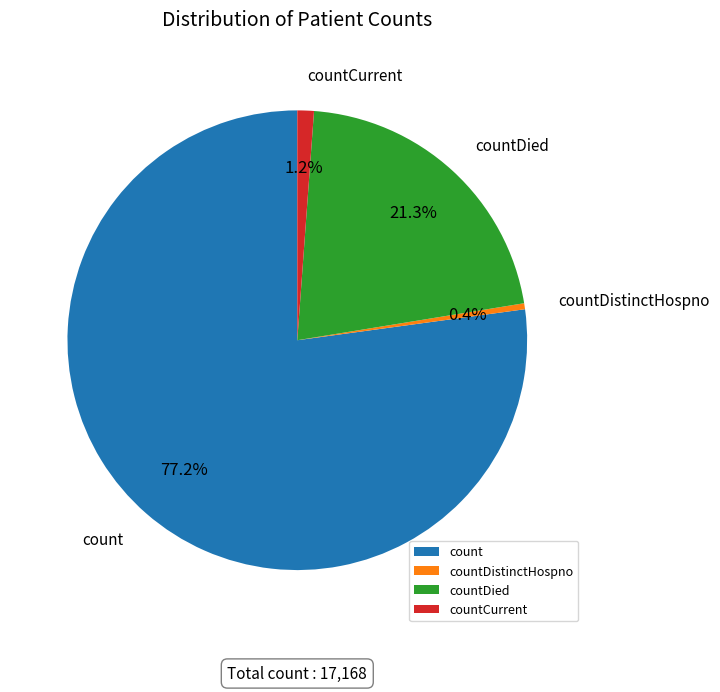

Rank the categories by value from lowest to highest.

countDistinctHospno, countCurrent, countDied, count